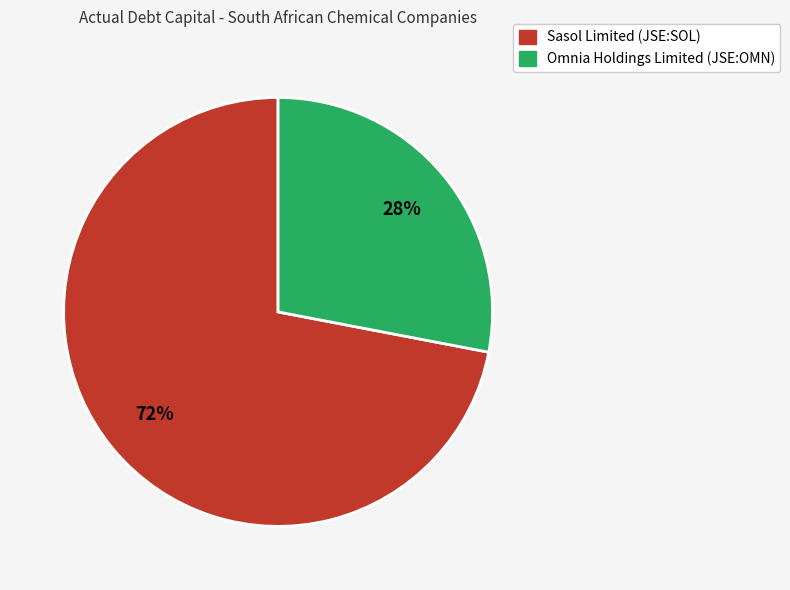

What percentage is the Sasol Limited (JSE:SOL) slice, to the nearest percent?

72%